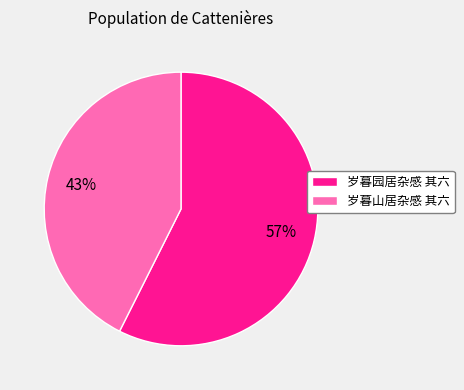

Is it true that 岁暮山居杂感 其六 is 43% of the pie?

True